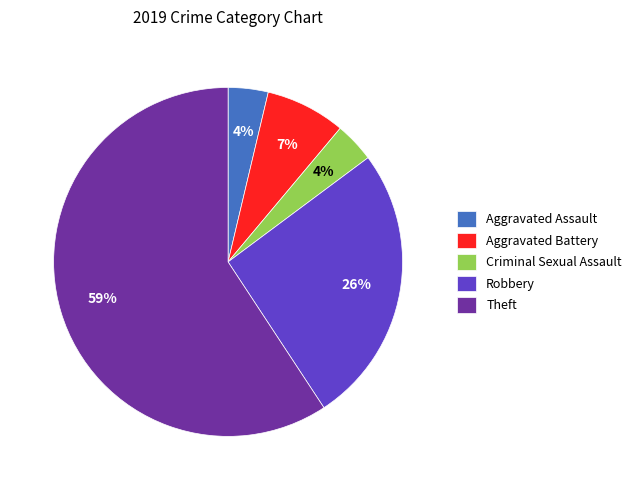

Which category has the biggest portion of the pie?

Theft